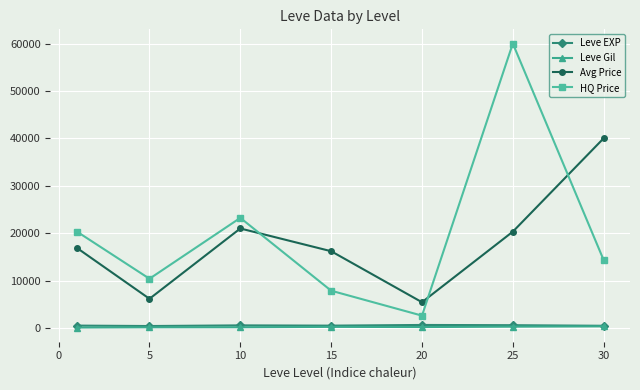

What is the average value of the HQ Price series?

19831.0